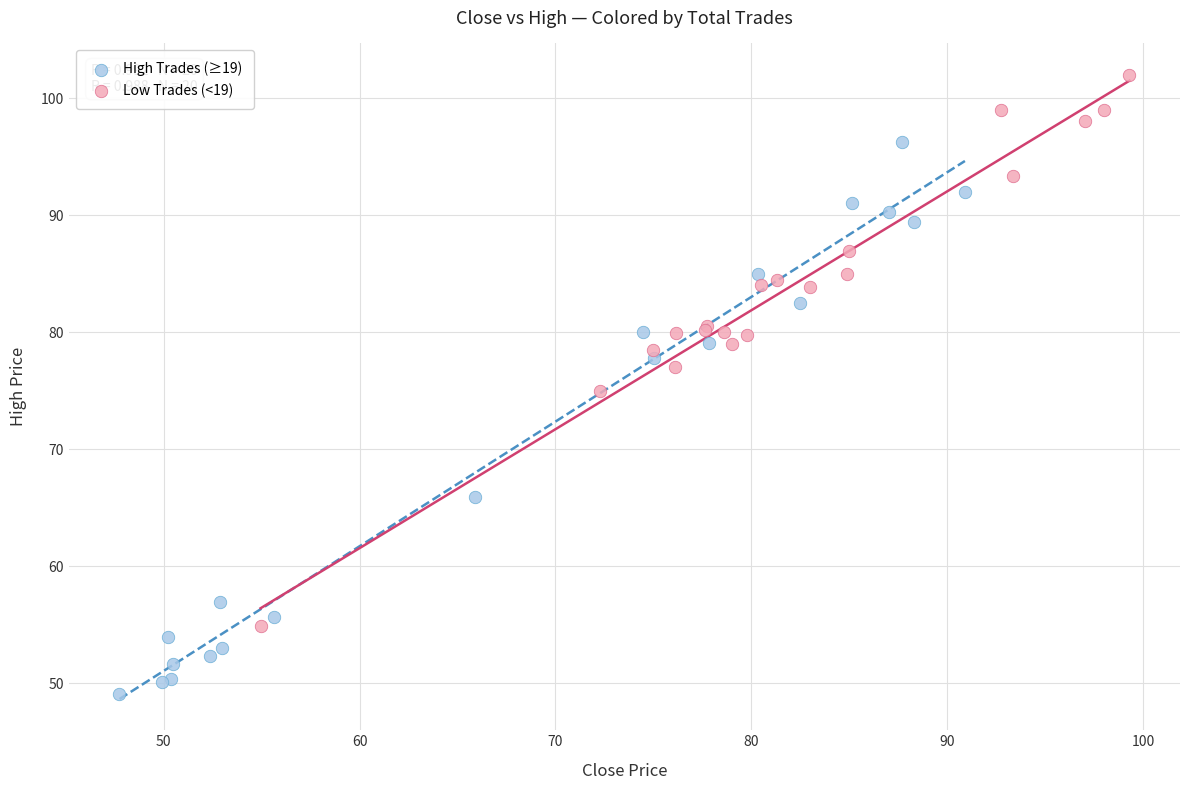

Which series reaches the maximum Y coordinate?

Low Trades (<19)